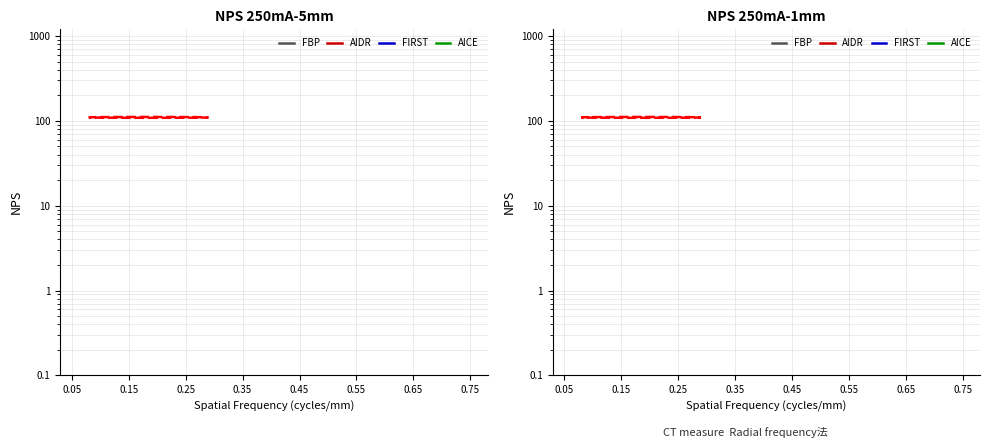

Does the chart have visible grid lines?

Yes